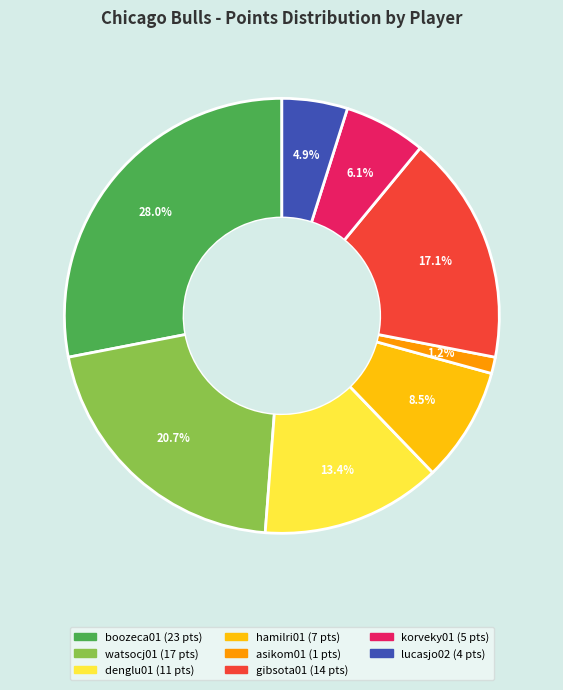

Is there any slice that represents more than half of the pie?

No